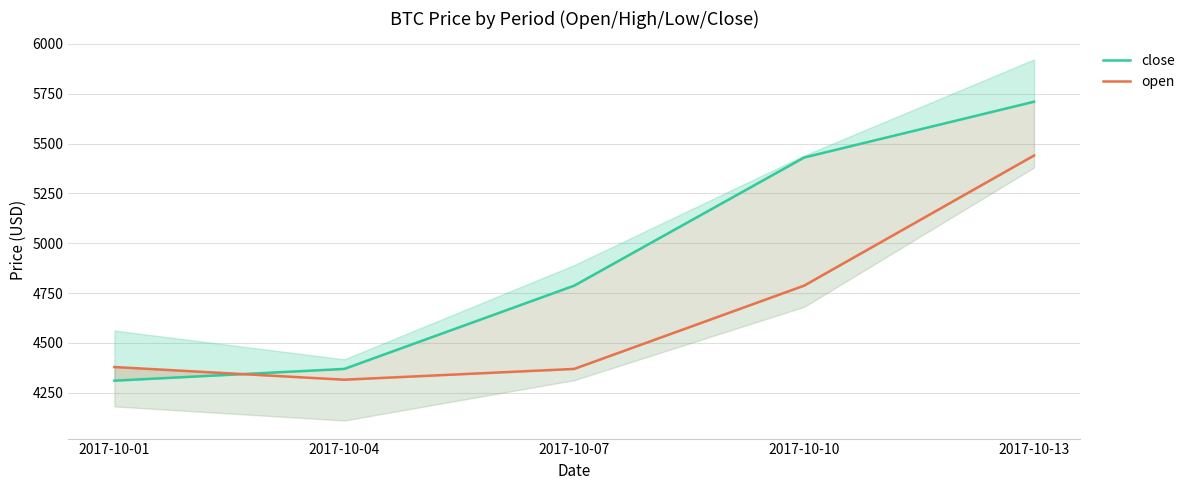

True or false: close and open intersect in this chart.

True